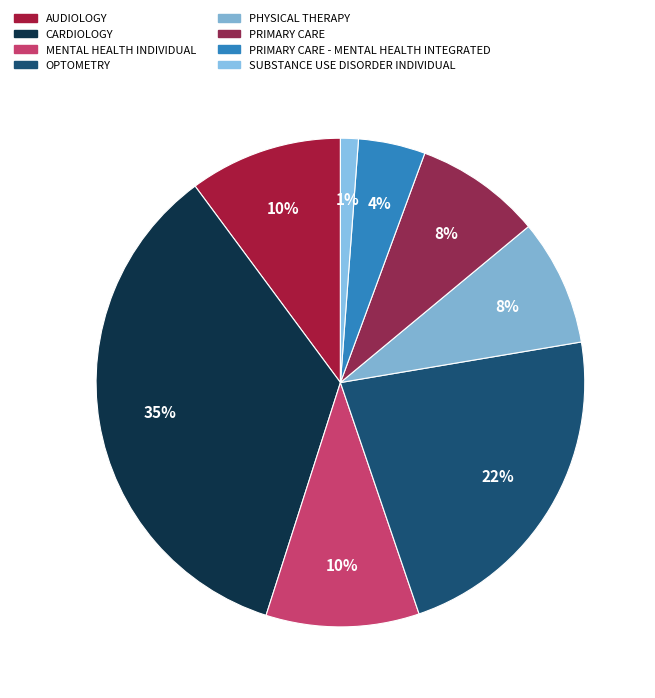

How many slices are in this pie chart?

8